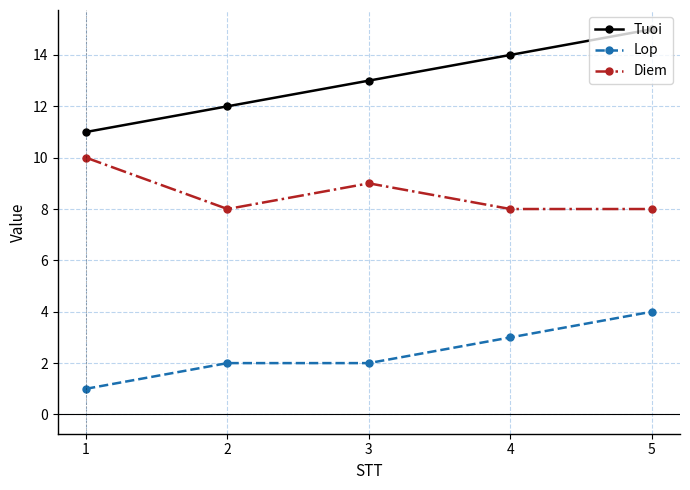

Reading left to right, extract all data points from this chart.

Tuoi: 11	12	13	14	15
Lop: 1	2	2	3	4
Diem: 10	8	9	8	8